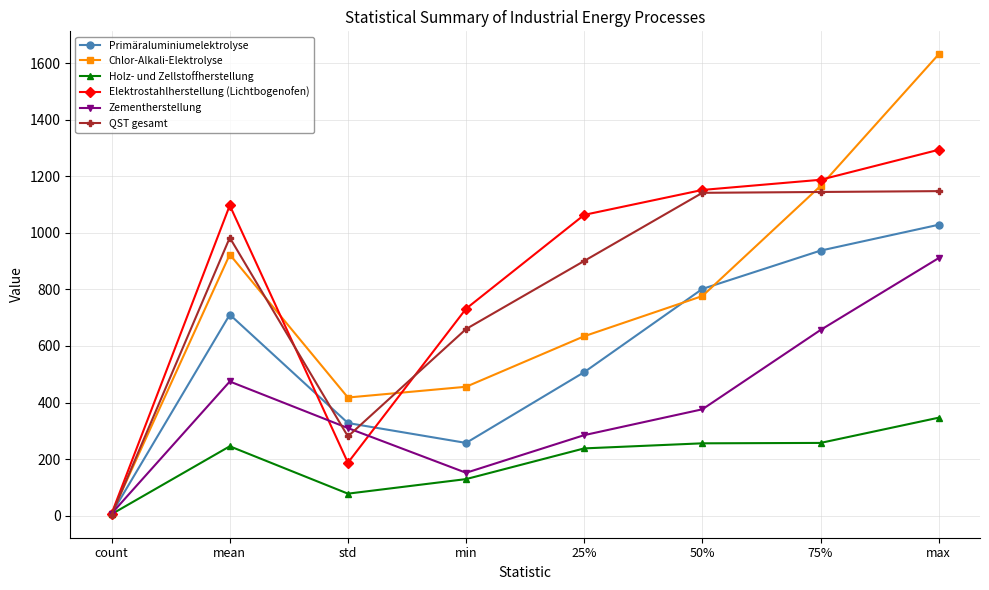

In Elektrostahlherstellung (Lichtbogenofen), how many points are higher than both neighbors (excluding endpoints)?

1